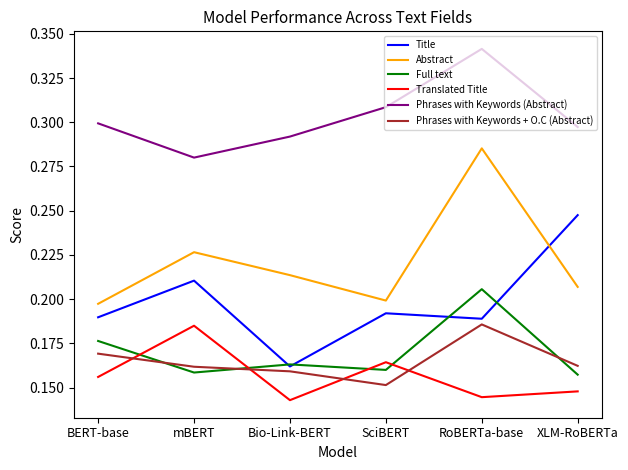

What position from the left is BERT-base?

1